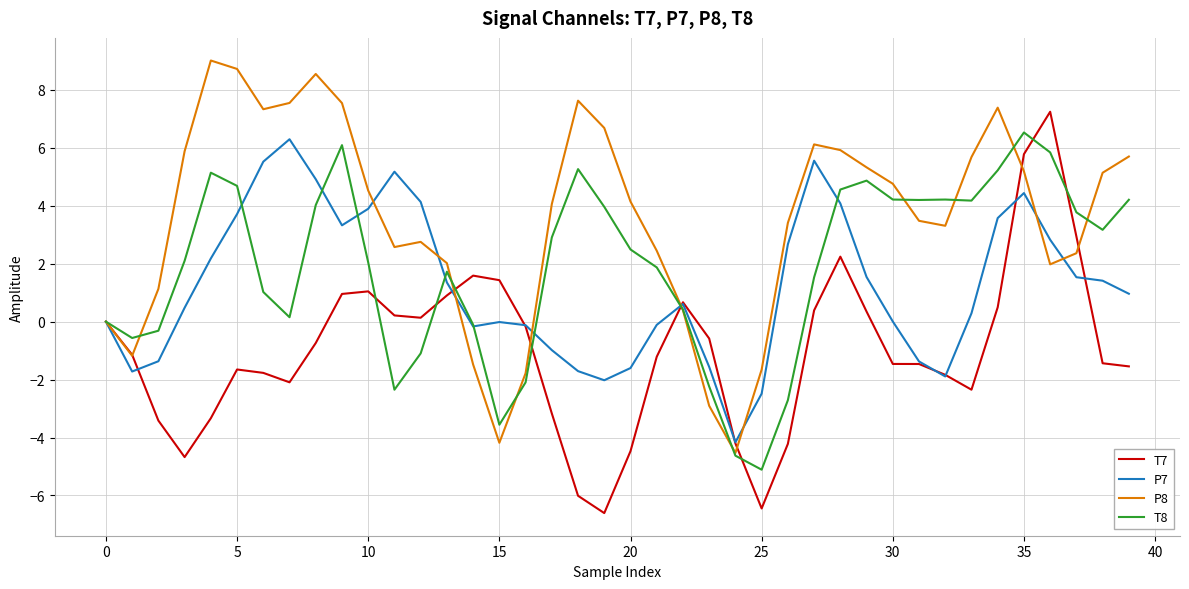

Which series has the largest total across all categories?

P8